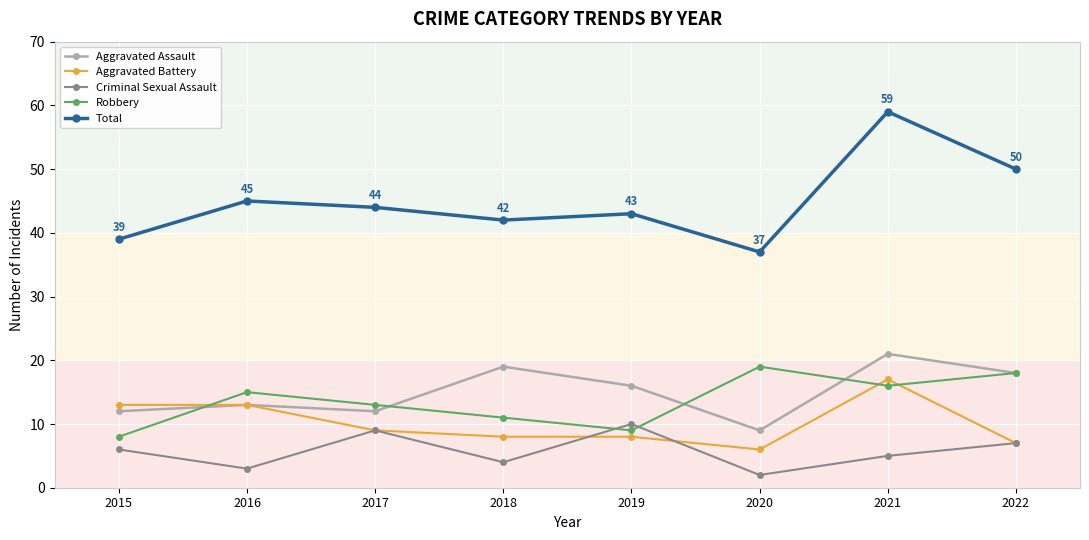

Is this an area chart (filled region under the line)?

No